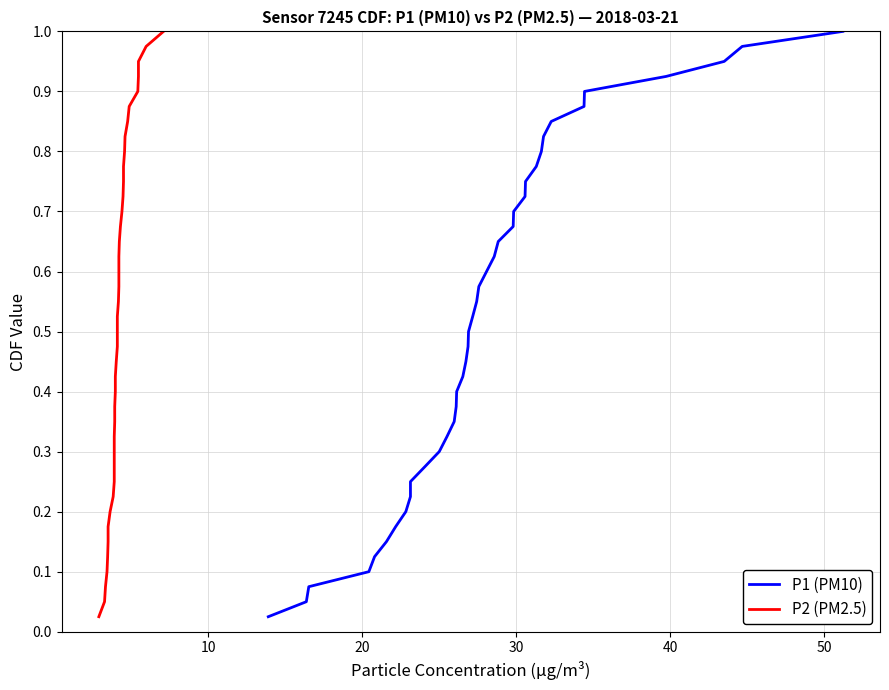

What is the maximum value for P1 (PM10)?

1.0